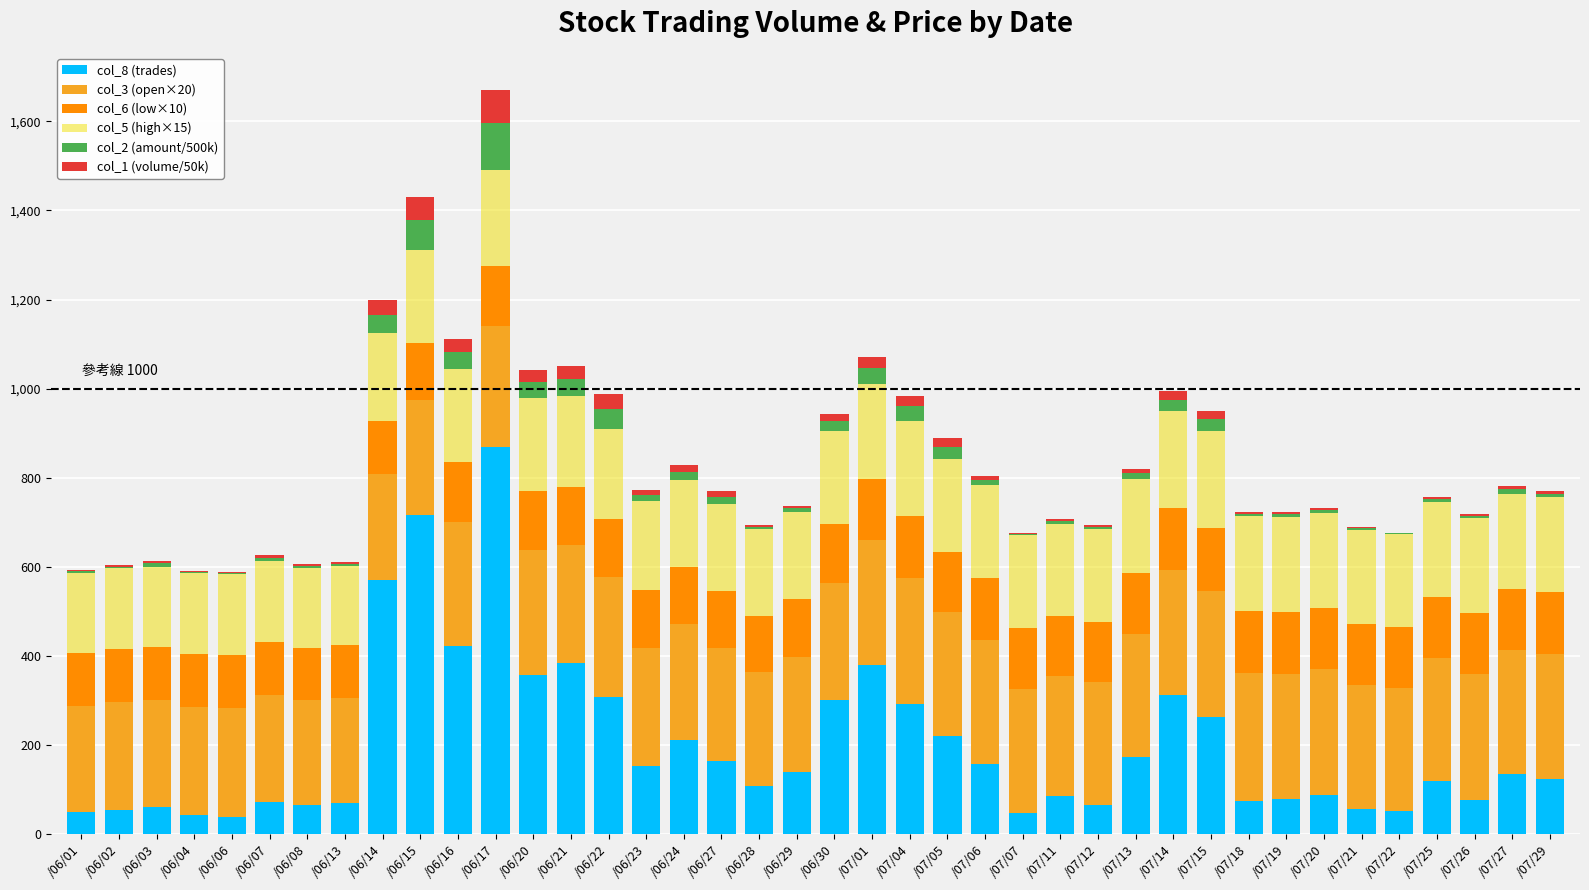

Are the bars horizontal?

No